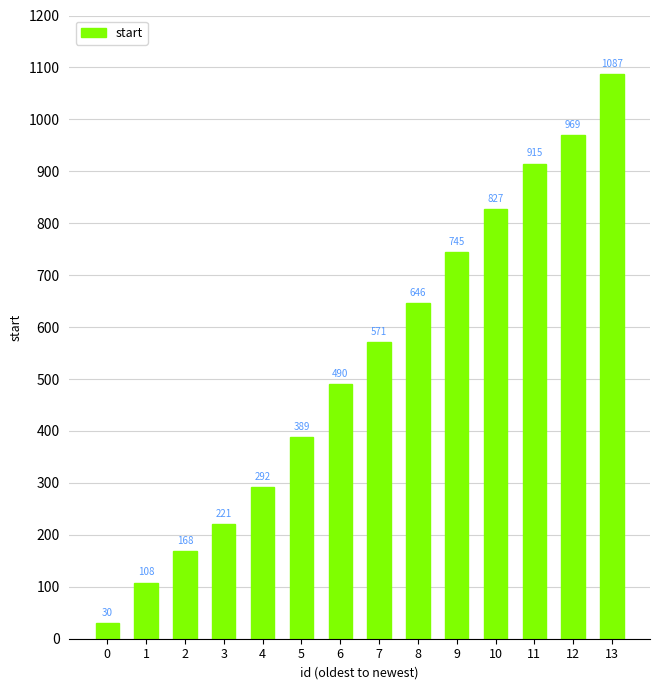

Where is the data nearest to the value 558?

7